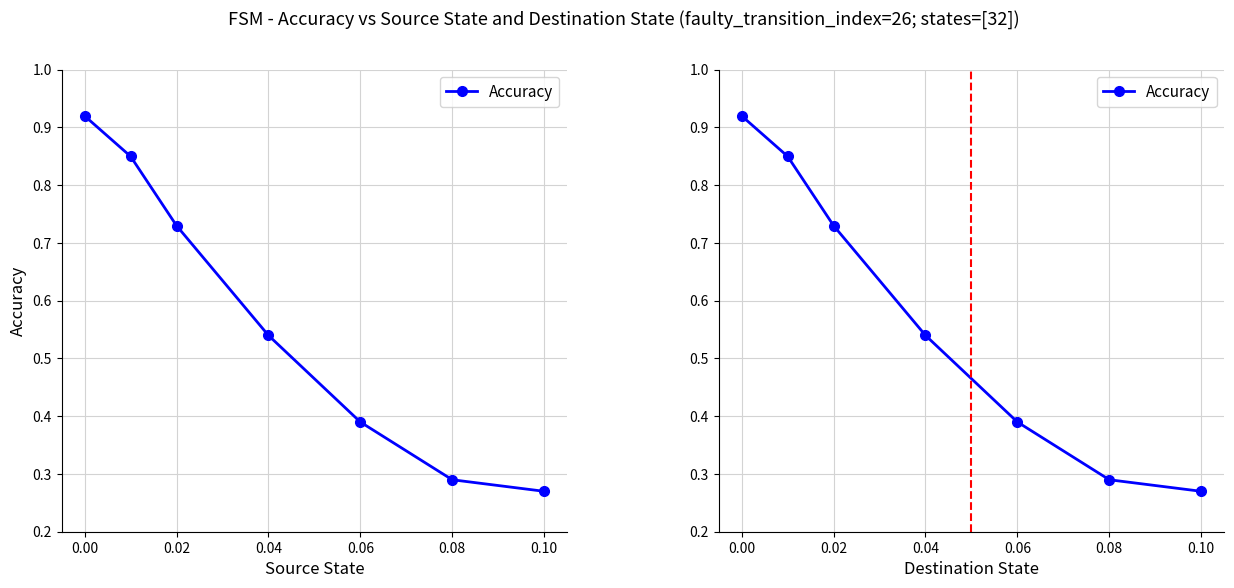

Count the number of categories in the chart.

7